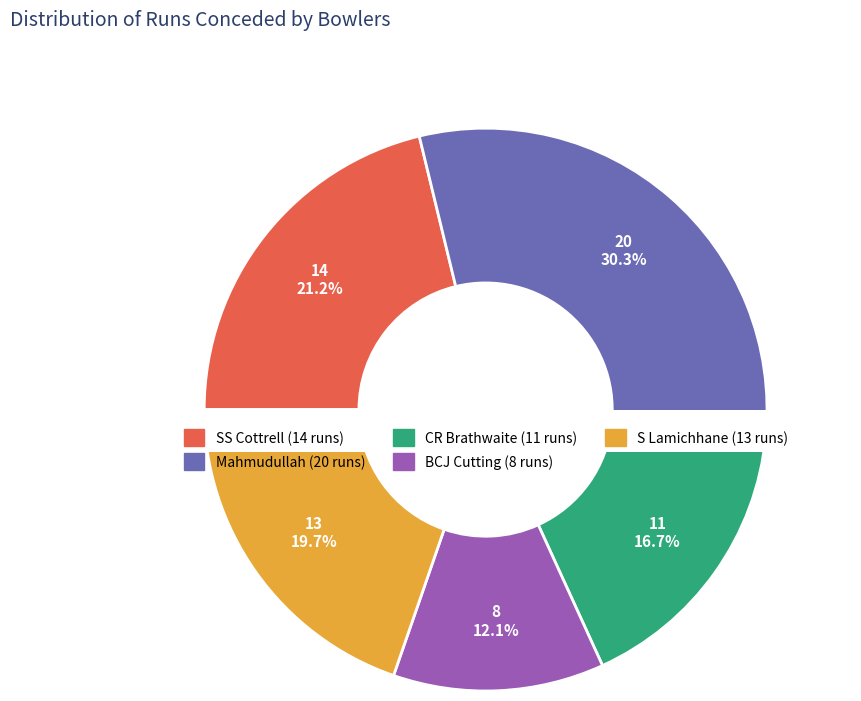

What is the ratio of the value at SS Cottrell to the value at CR Brathwaite?

1.3